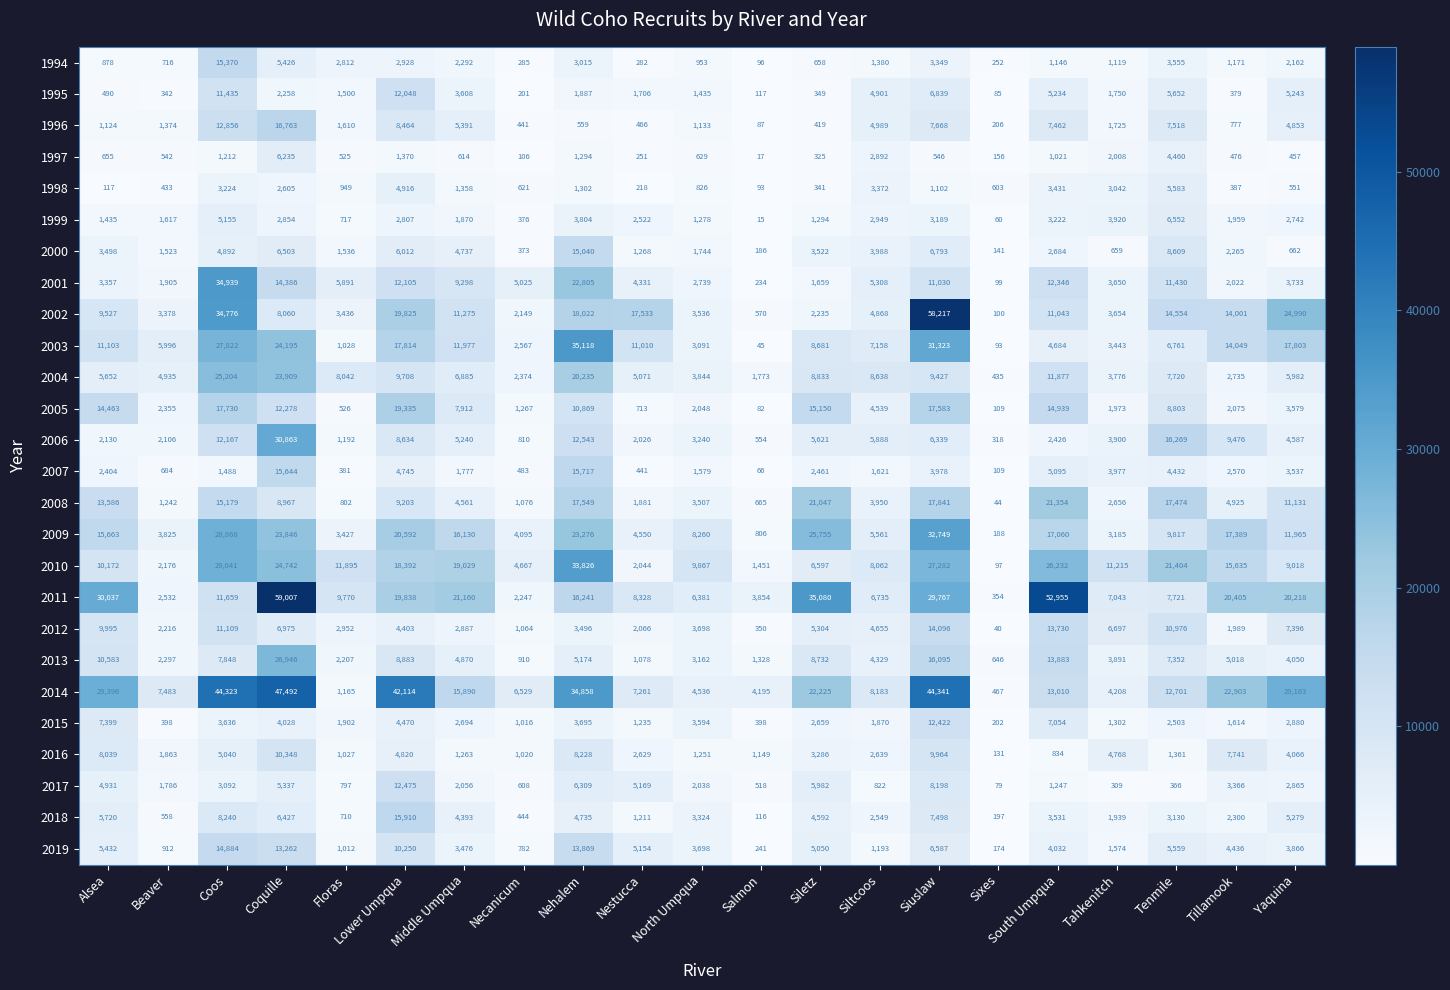

What is the difference between the maximum and second lowest values in the 1996 series?

16557